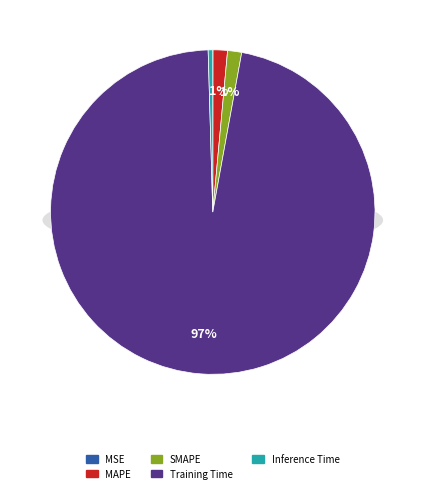

Is it true that MSE is 9% of the pie?

False